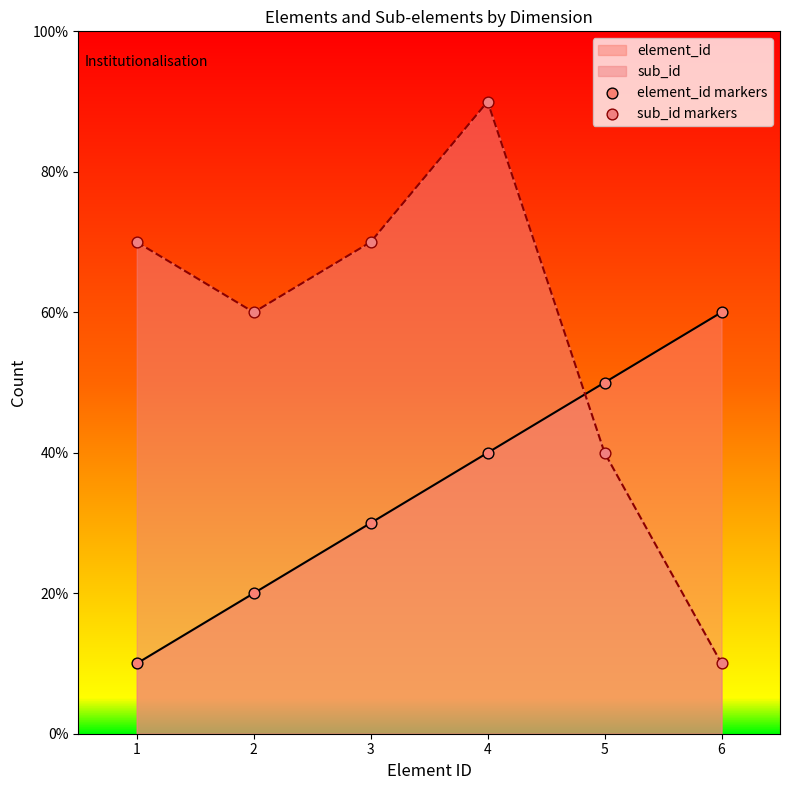

At how many categories does at least one series exceed 5?

5